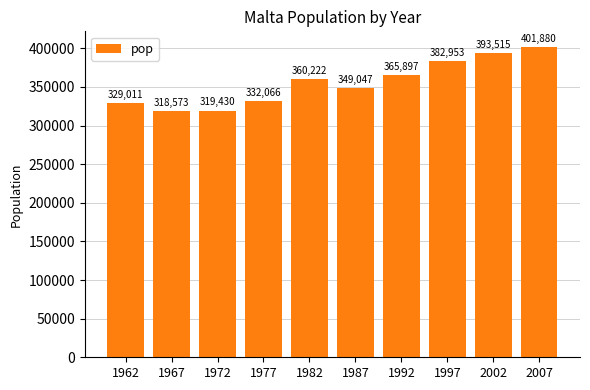

Does the chart contain stacked bars?

No